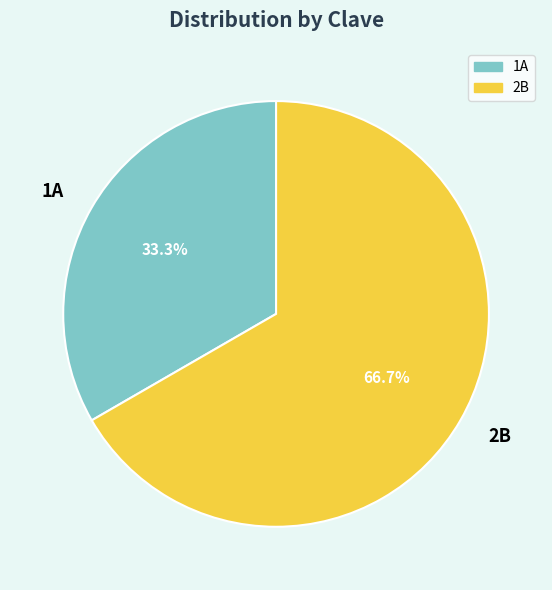

Which category accounts for the majority?

2B